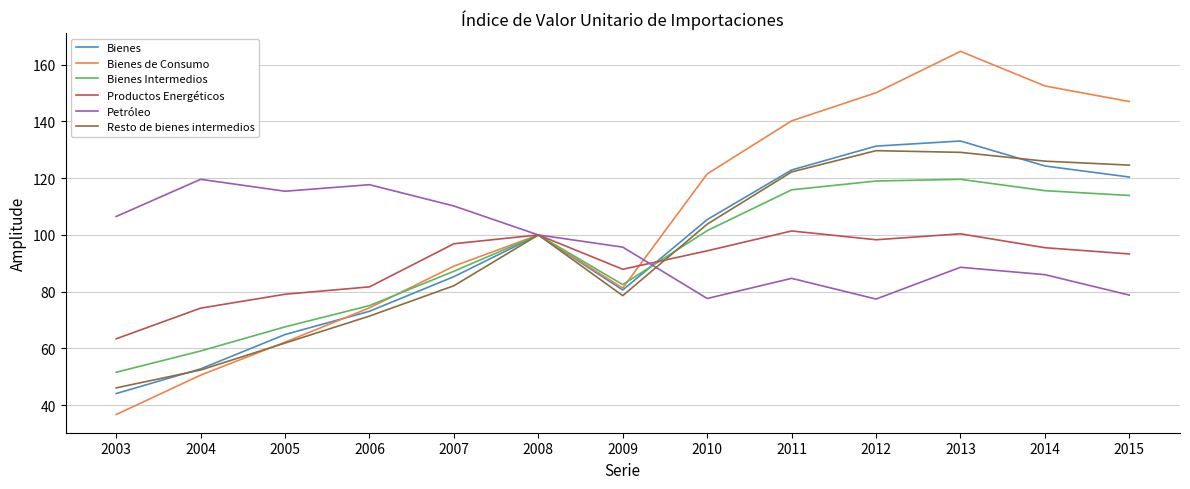

Which series has the largest total across all categories?

Bienes de Consumo